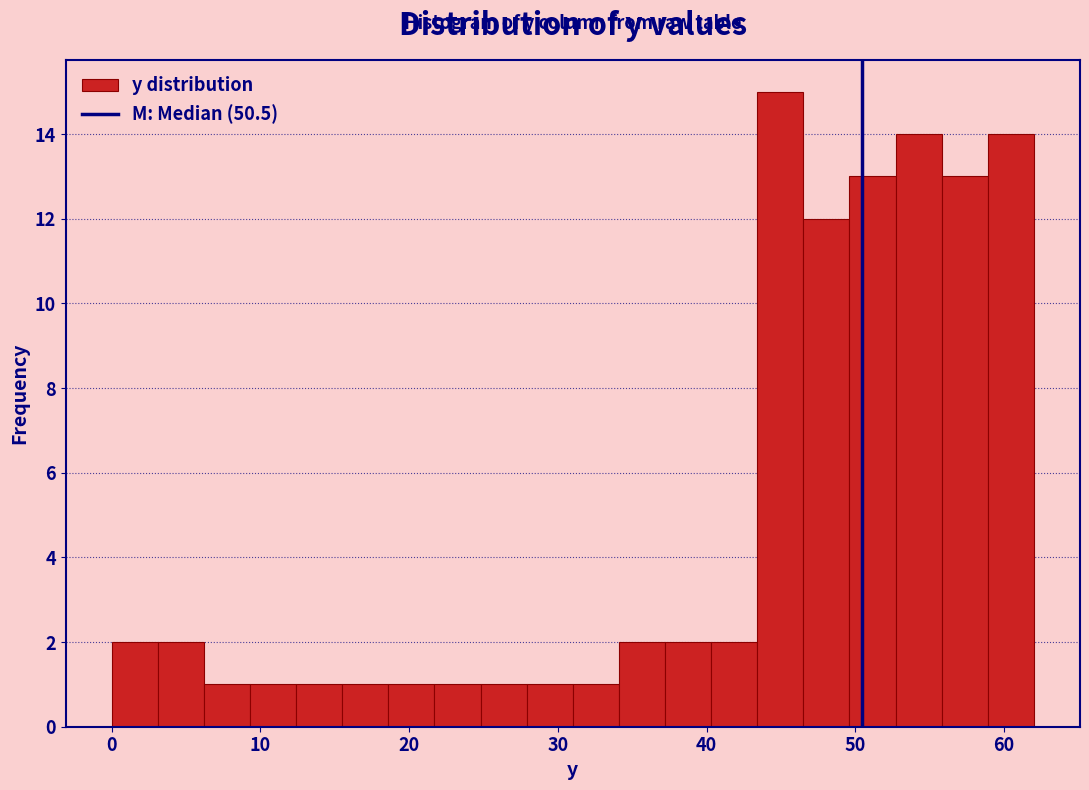

Around what value on the x-axis is the tallest bar? Give the approximate position of its centre, as read against the axis.

45